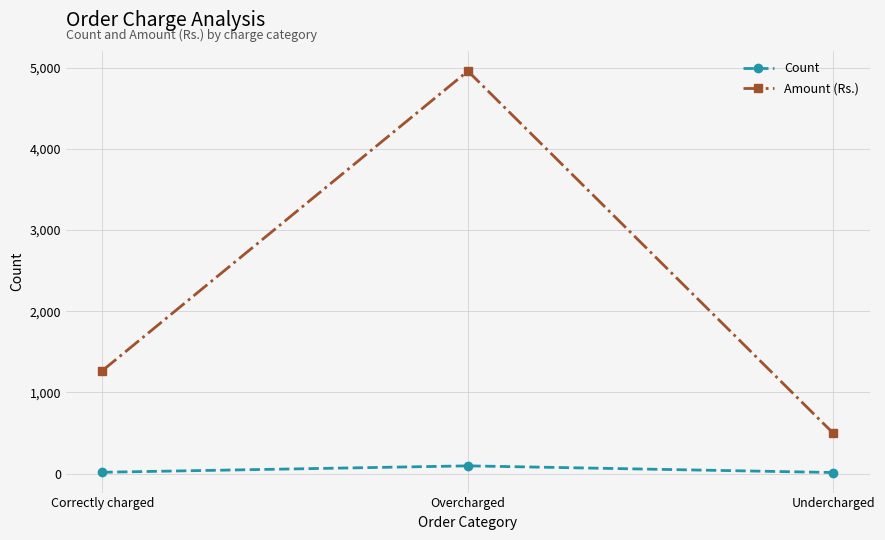

True or false: Amount (Rs.) has a value of 259.3 at Correctly charged.

False